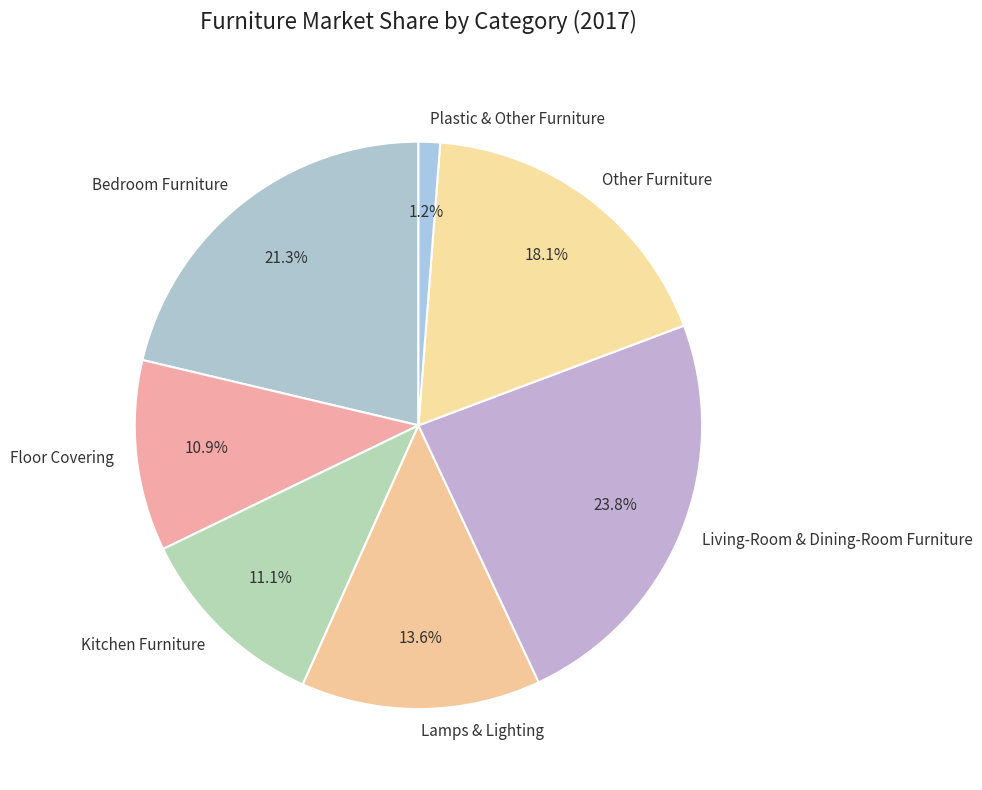

Does any single category account for the majority?

No